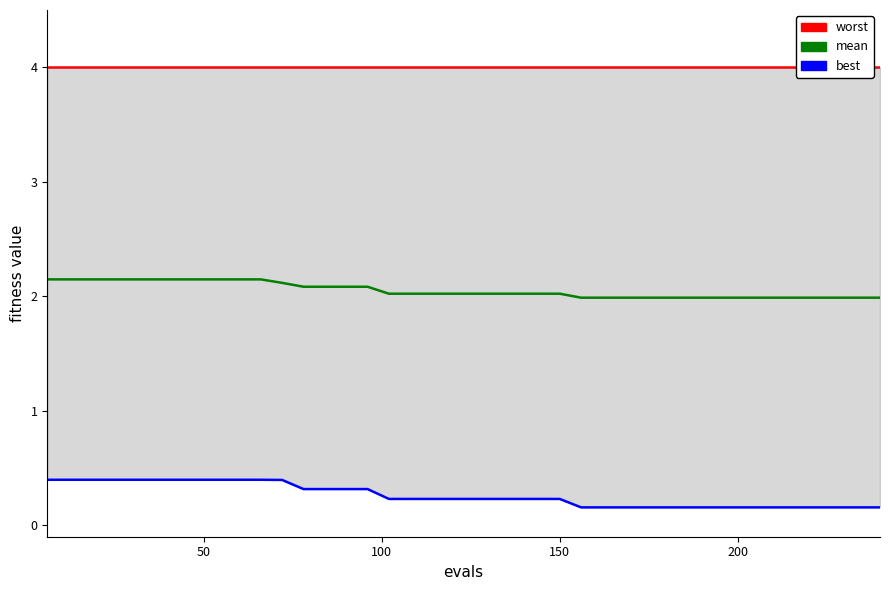

Count the number of categories in the chart.

40